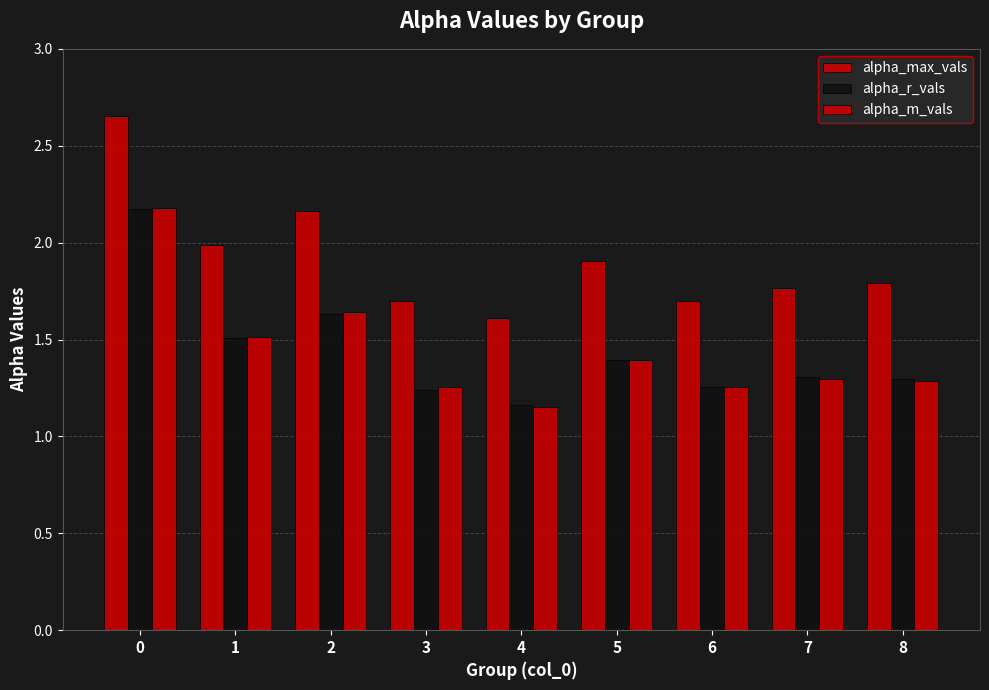

What is the highest value of the alpha_m_vals series?

2.2